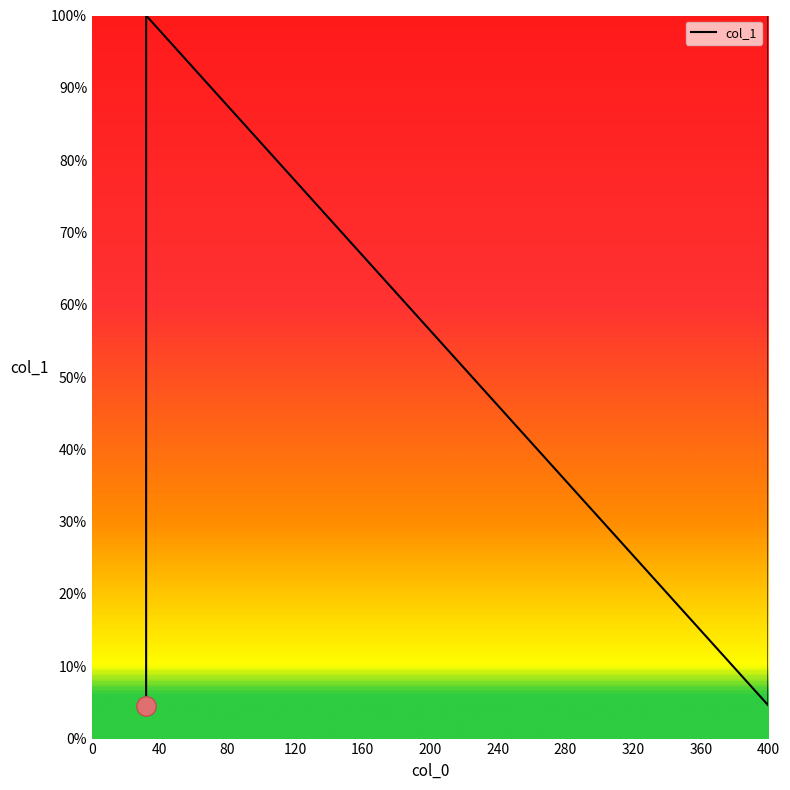

Where is the data nearest to the value 52?

32